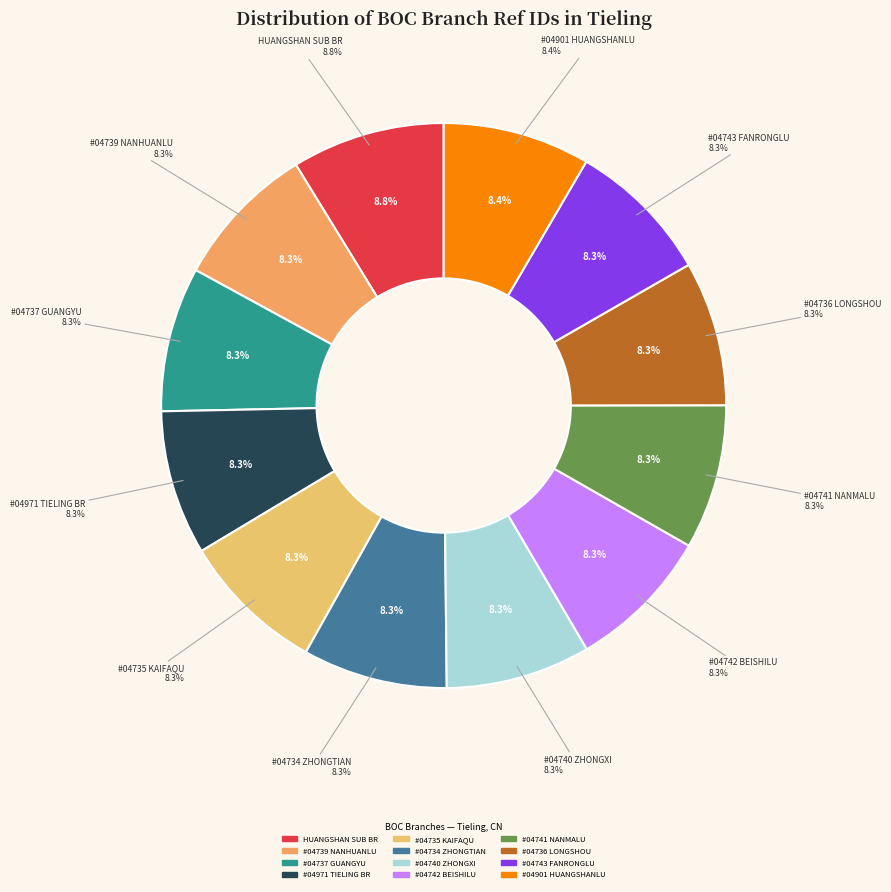

To the nearest percent, what is the combined percentage of BOC - #04740 - LNTL ZHONGXI SUB-BRANCH and BOC - #04739 - LNTL NANHUANLU SUB BRANCH?

17%